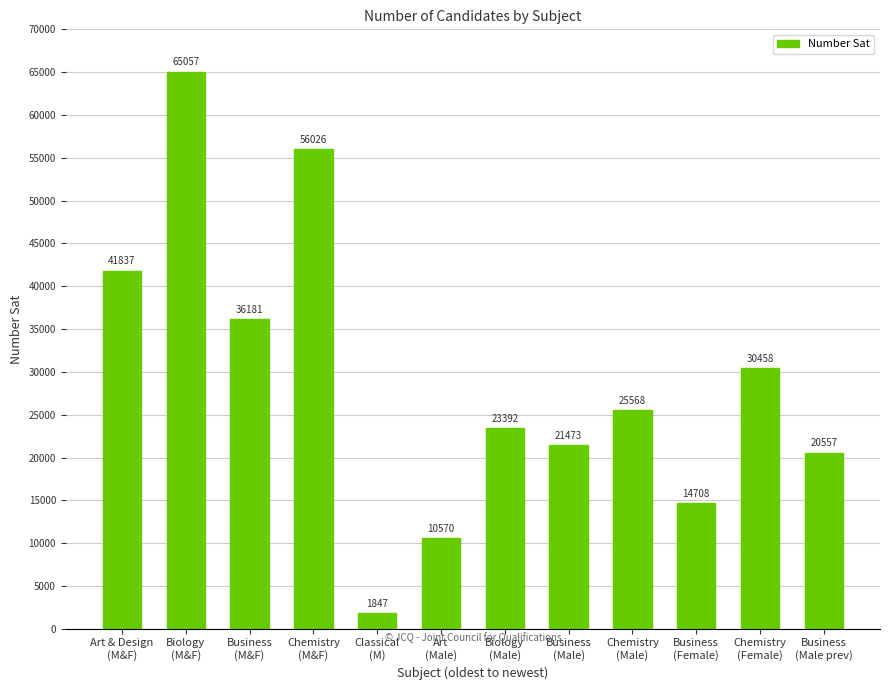

List the labels in order of value, smallest first.

Classical
(M), Art
(Male), Business
(Female), Business
(Male prev), Business
(Male), Biology
(Male), Chemistry
(Male), Chemistry
(Female), Business
(M&F), Art & Design
(M&F), Chemistry
(M&F), Biology
(M&F)